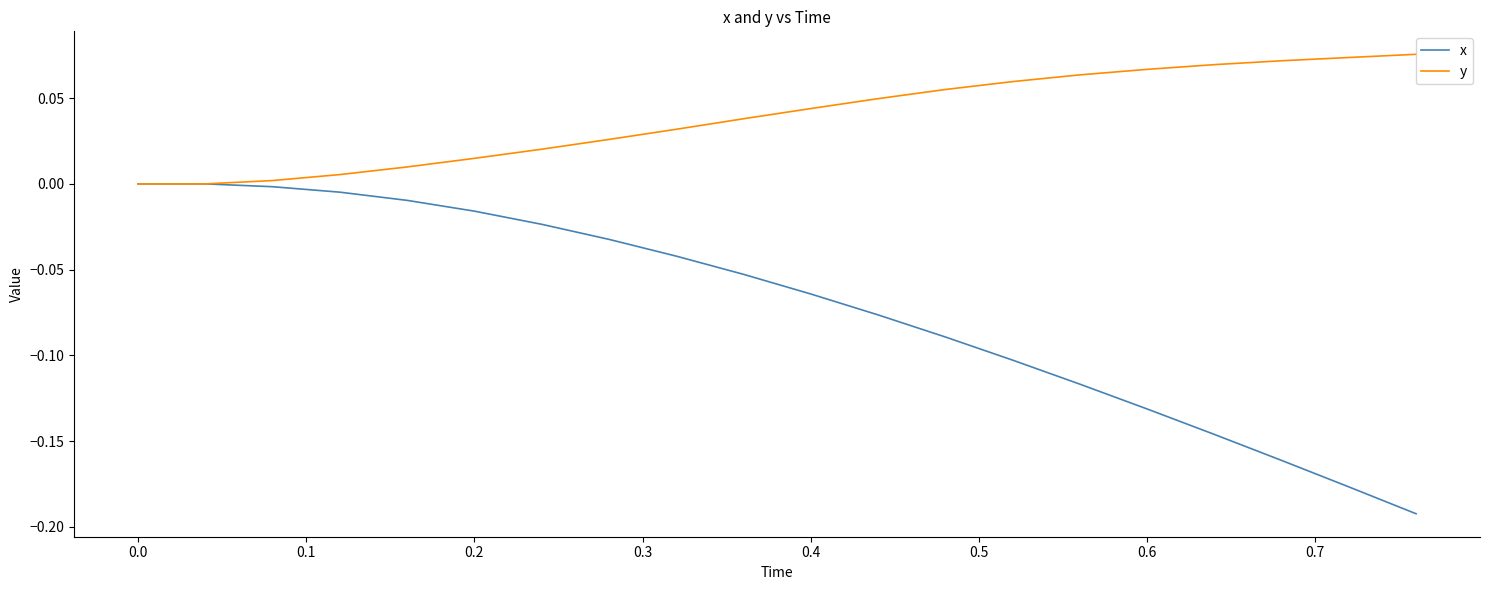

Is this an area chart (filled region under the line)?

No